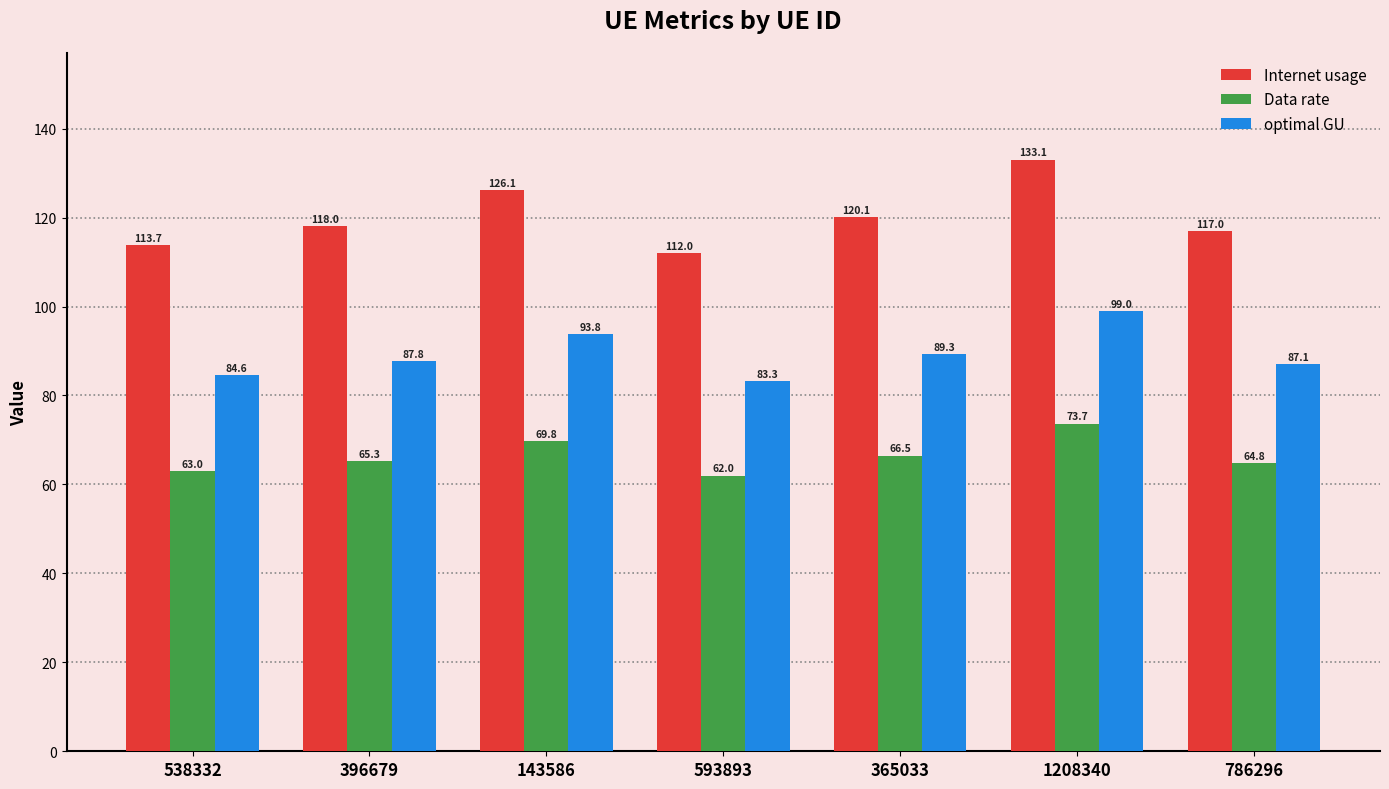

The Internet usage series shows 126.1 at 143586. True or false?

True